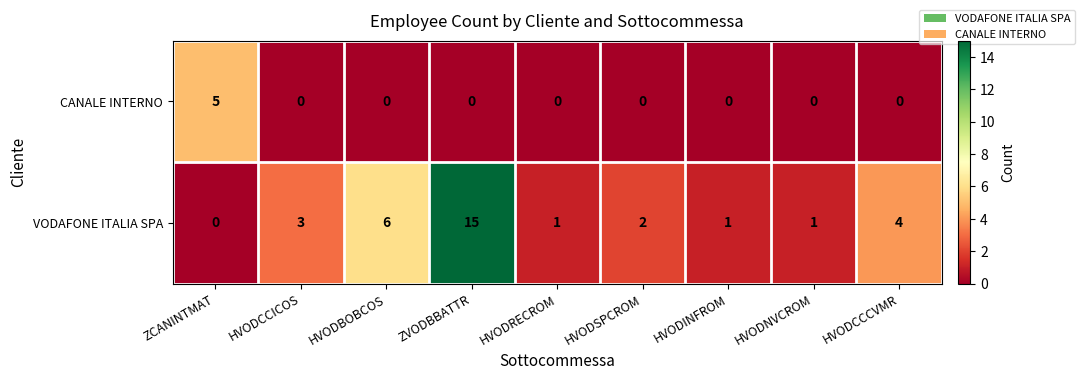

What is the greatest value displayed?

15